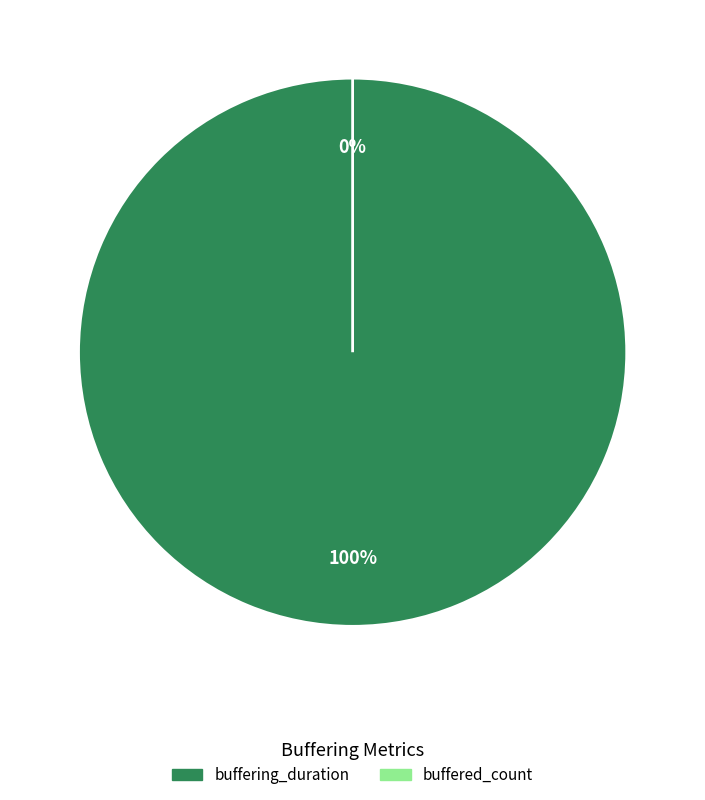

What is the change in value from buffering_duration to buffered_count?

-1710876292322